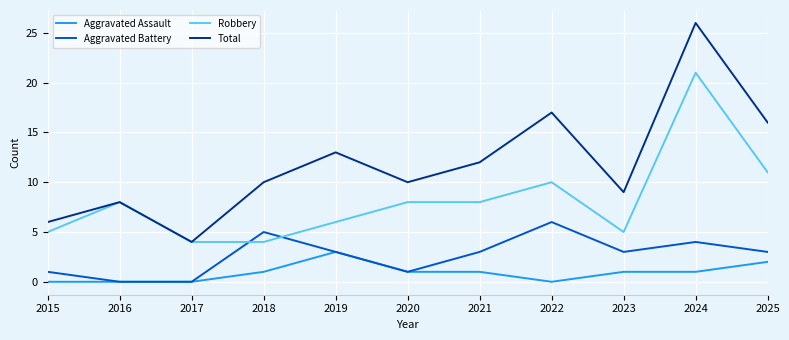

Is the value of Aggravated Assault at 2020 greater than the value of Total at 2020?

No